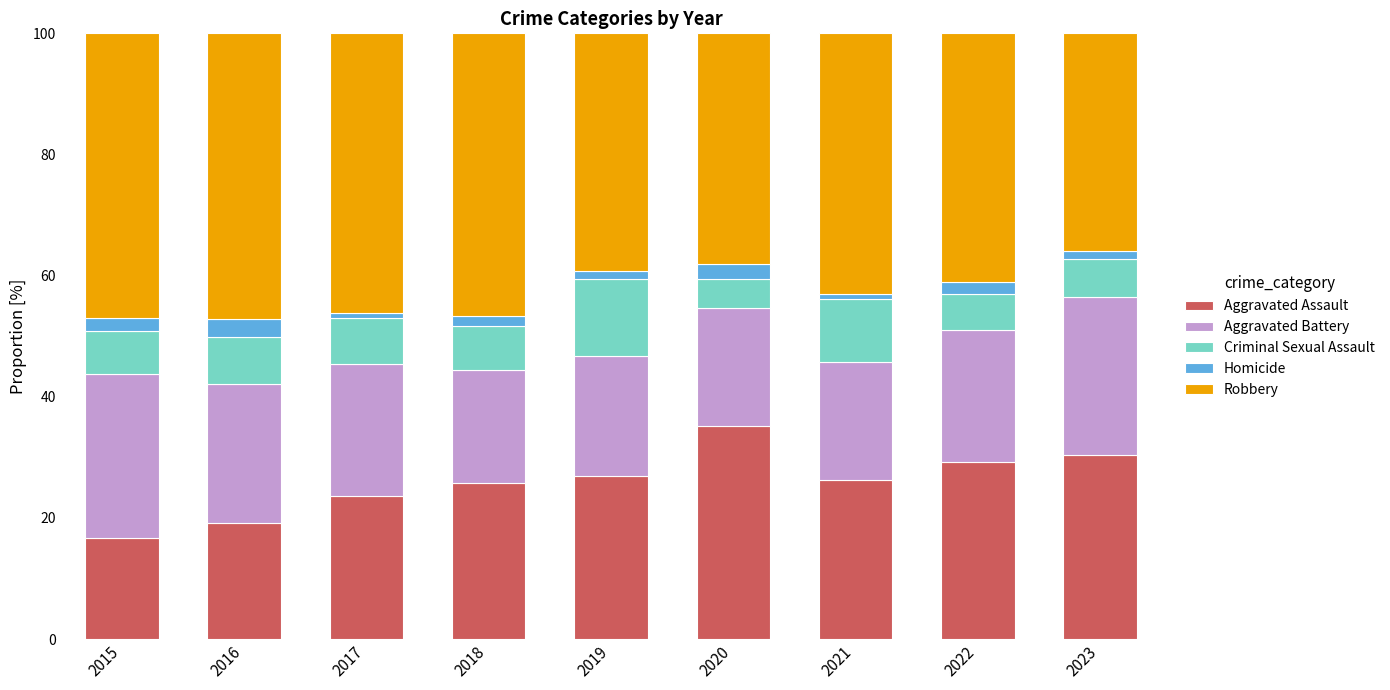

How many series are shown in this chart?

5